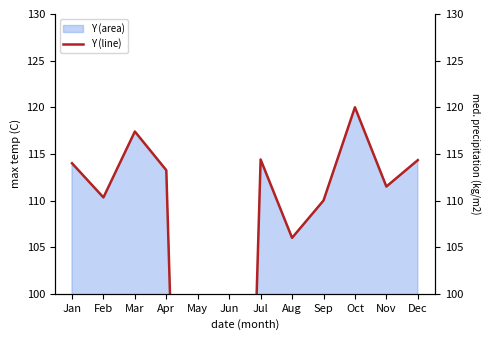

How many values are above zero?

10